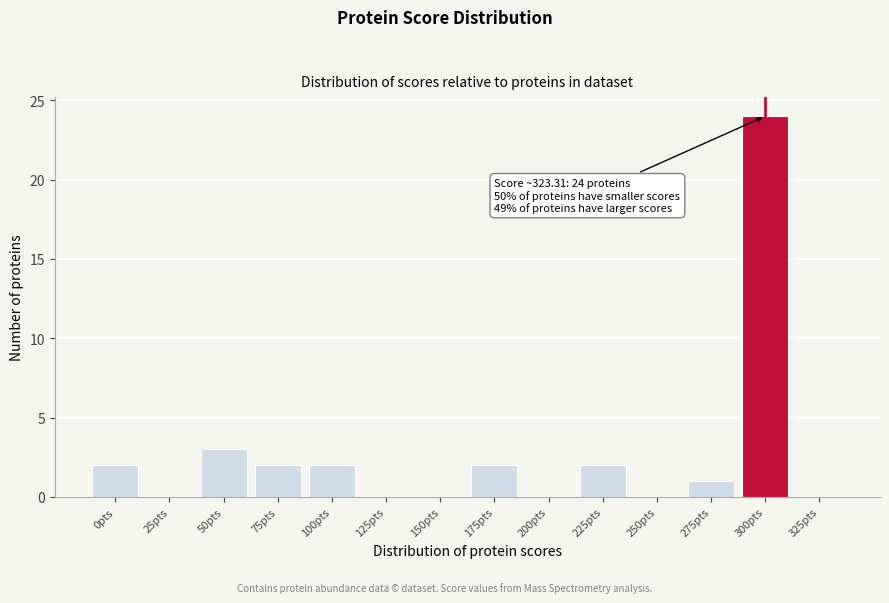

Reading left to right, what are all the values shown in this chart?

0pts=2	25pts=0	50pts=3	75pts=2	100pts=2	125pts=0	150pts=0	175pts=2	200pts=0	225pts=2	250pts=0	275pts=1	300pts=24	325pts=0